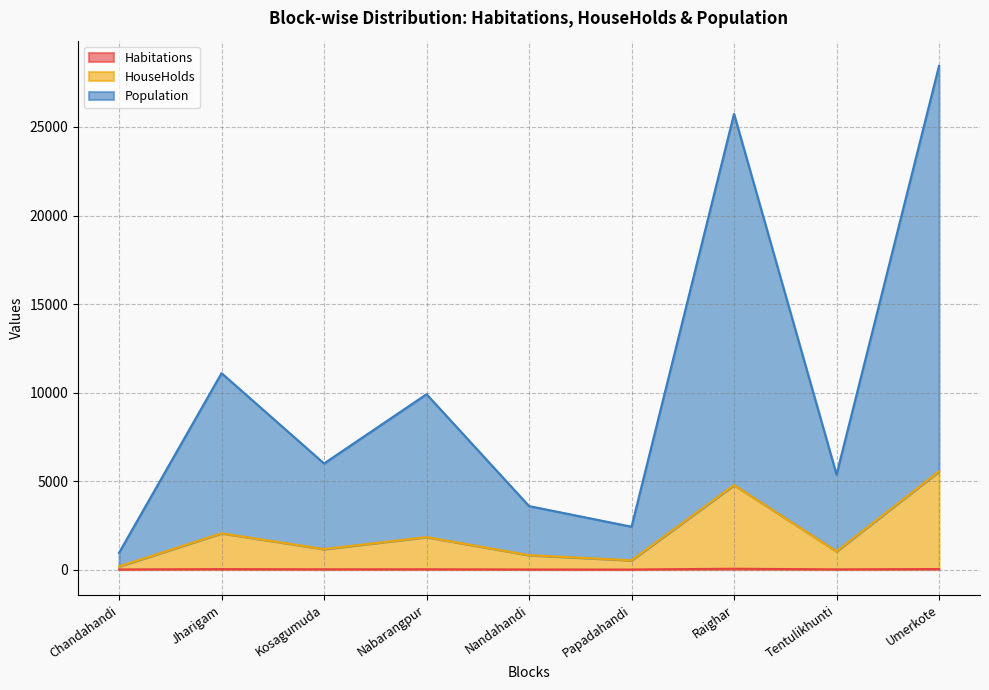

True or false: Habitations and HouseHolds intersect in this chart.

False